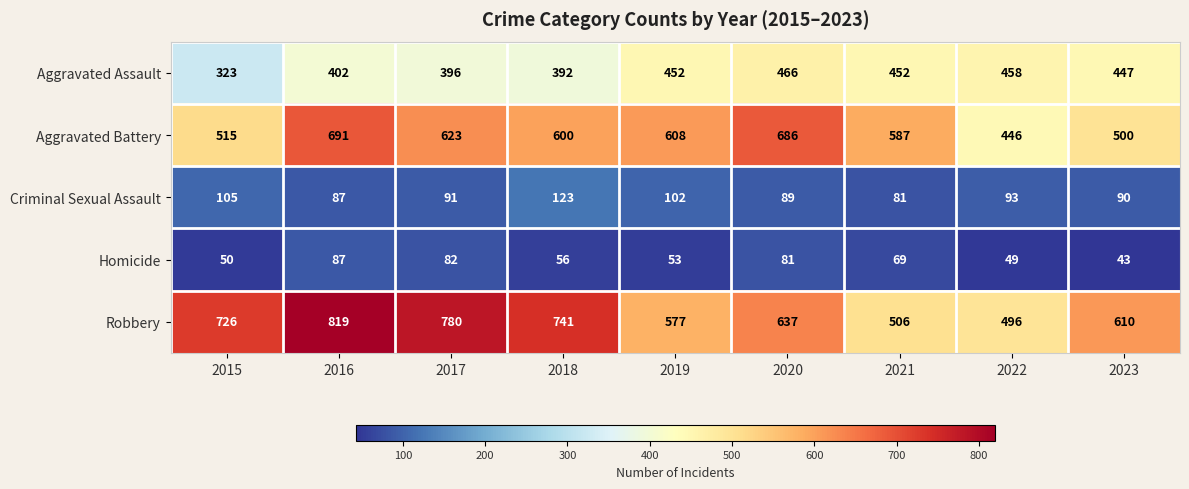

Which series has the widest spread of values?

Robbery